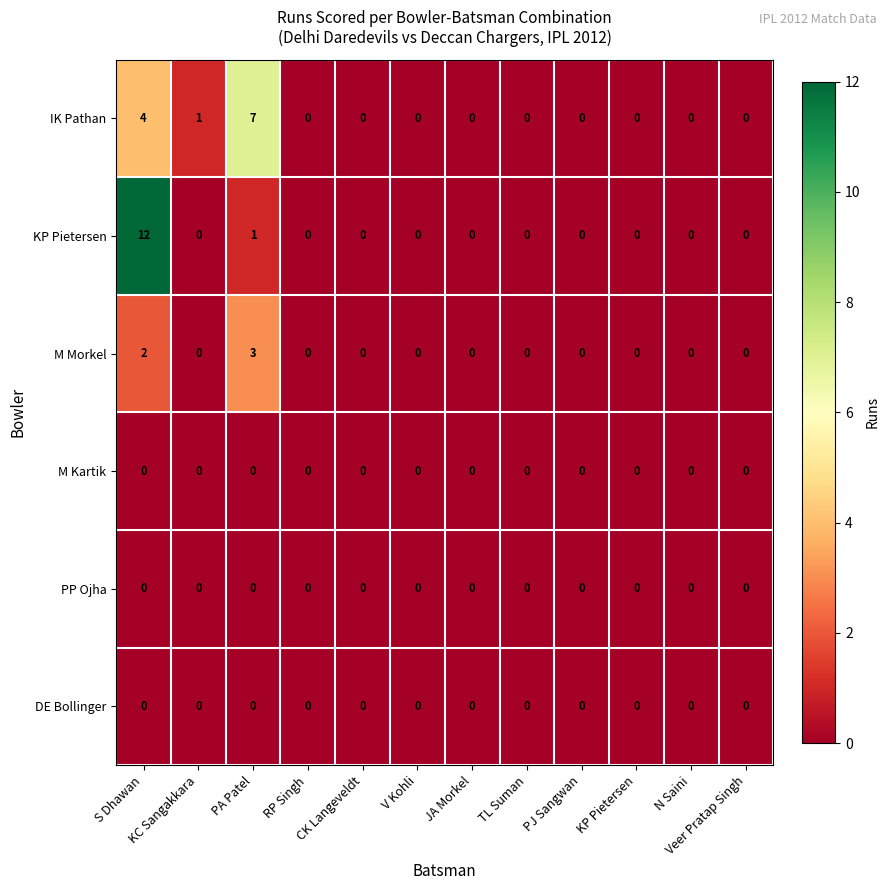

What is the difference between the maximum and minimum values in the KP Pietersen series?

12